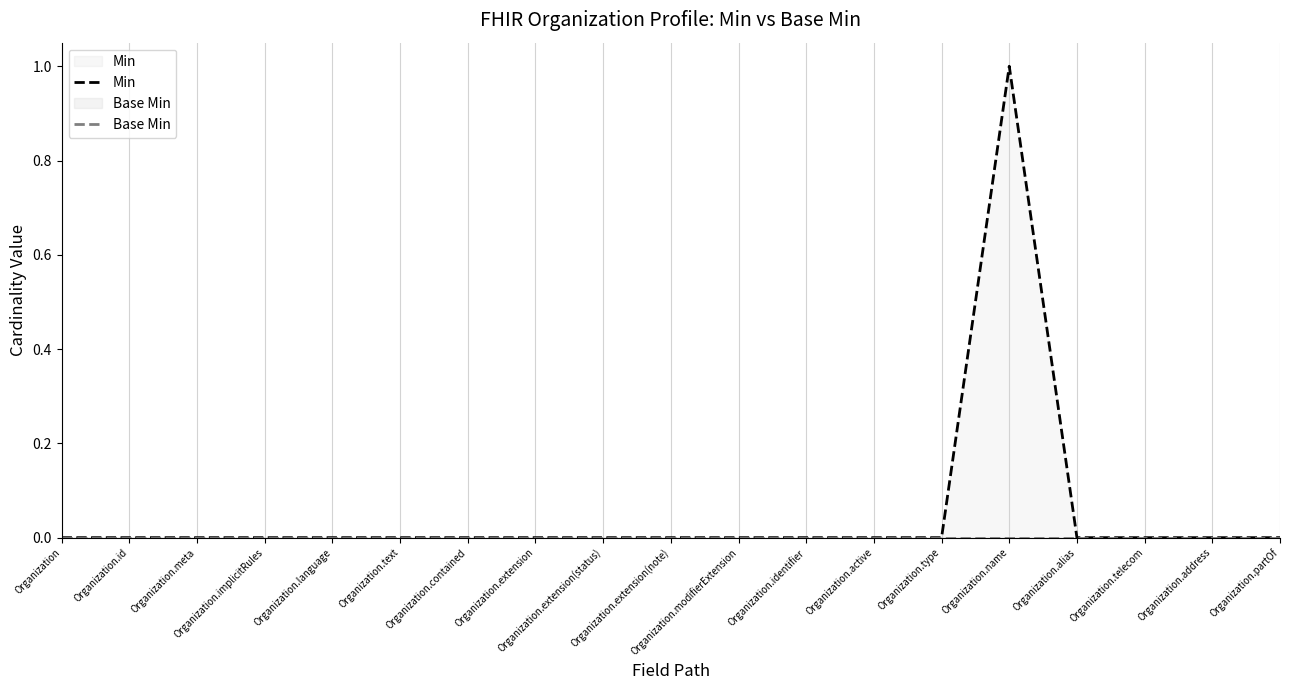

List the series in order of their peak value, highest first.

Min, Base Min